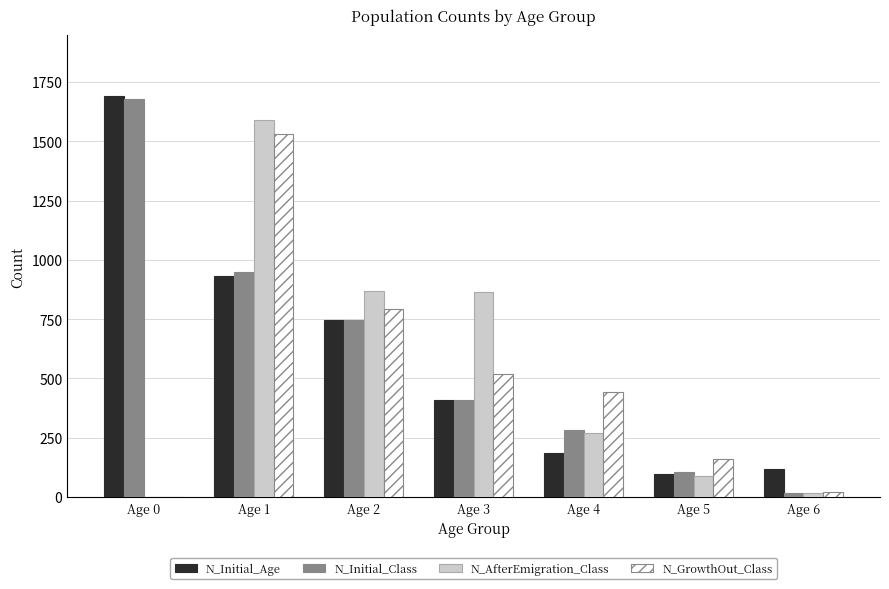

True or false: N_AfterEmigration_Class has a value of -585 at Age 0.

False